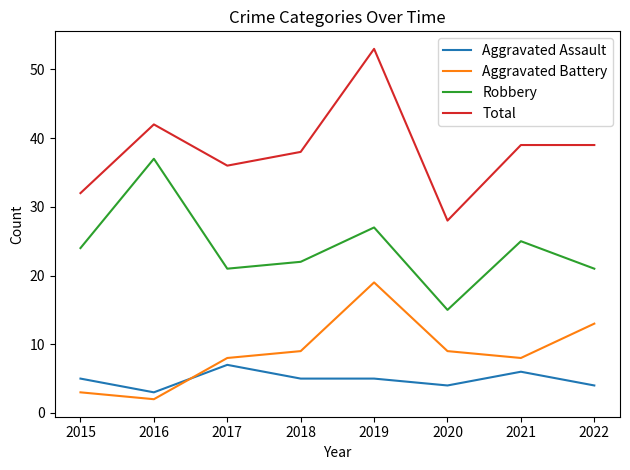

Rank the series by their maximum value, from highest to lowest.

Total, Robbery, Aggravated Battery, Aggravated Assault